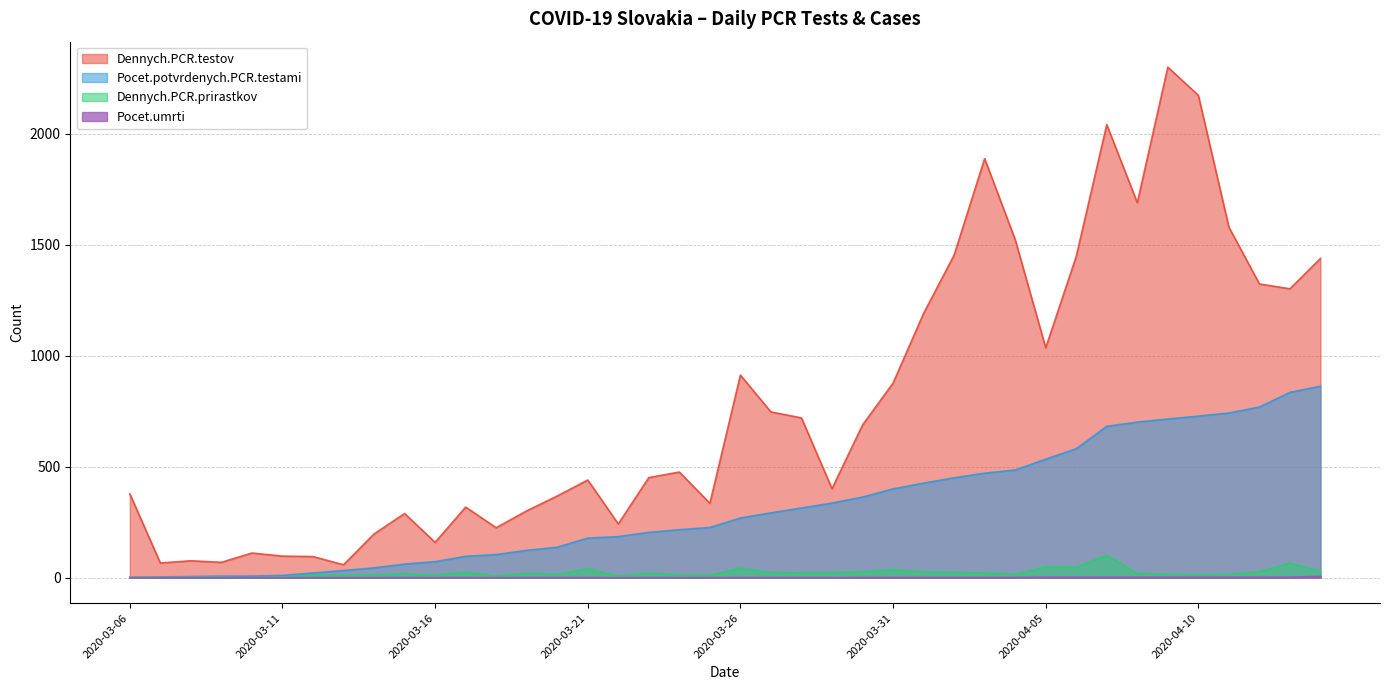

What is the value of the Dennych.PCR.prirastkov point at the 30th from the left?

14